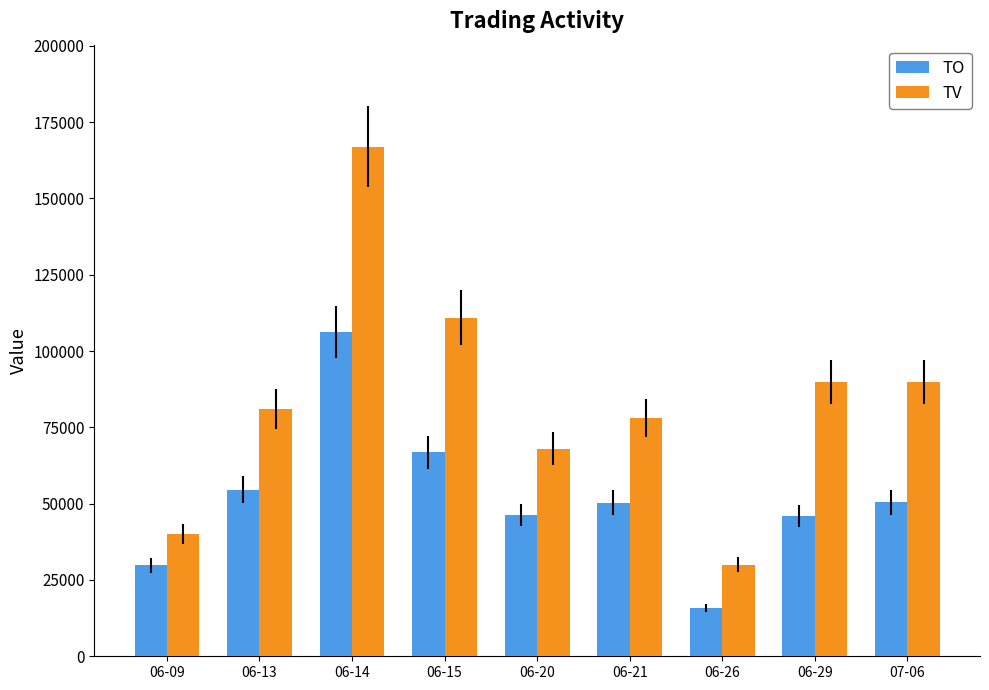

What is the approximate value of TV at 06-09, to the nearest 50?

40000